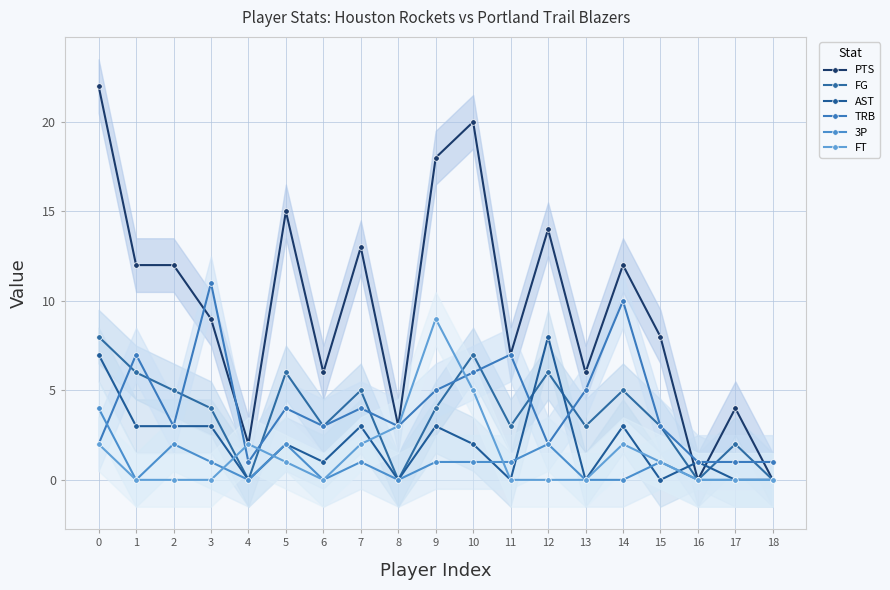

Reading right to left, transcribe all the data shown in this chart.

PTS: 18=0	17=4	16=0	15=8	14=12	13=6	12=14	11=7	10=20	9=18	8=3	7=13	6=6	5=15	4=2	3=9	2=12	1=12	0=22
FG: 18=0	17=2	16=0	15=3	14=5	13=3	12=6	11=3	10=7	9=4	8=0	7=5	6=3	5=6	4=0	3=4	2=5	1=6	0=8
AST: 18=0	17=0	16=1	15=0	14=3	13=0	12=8	11=0	10=2	9=3	8=0	7=3	6=1	5=2	4=0	3=3	2=3	1=3	0=7
TRB: 18=1	17=1	16=1	15=3	14=10	13=5	12=2	11=7	10=6	9=5	8=3	7=4	6=3	5=4	4=1	3=11	2=3	1=7	0=2
3P: 18=0	17=0	16=0	15=1	14=0	13=0	12=2	11=1	10=1	9=1	8=0	7=1	6=0	5=2	4=0	3=1	2=2	1=0	0=4
FT: 18=0	17=0	16=0	15=1	14=2	13=0	12=0	11=0	10=5	9=9	8=3	7=2	6=0	5=1	4=2	3=0	2=0	1=0	0=2